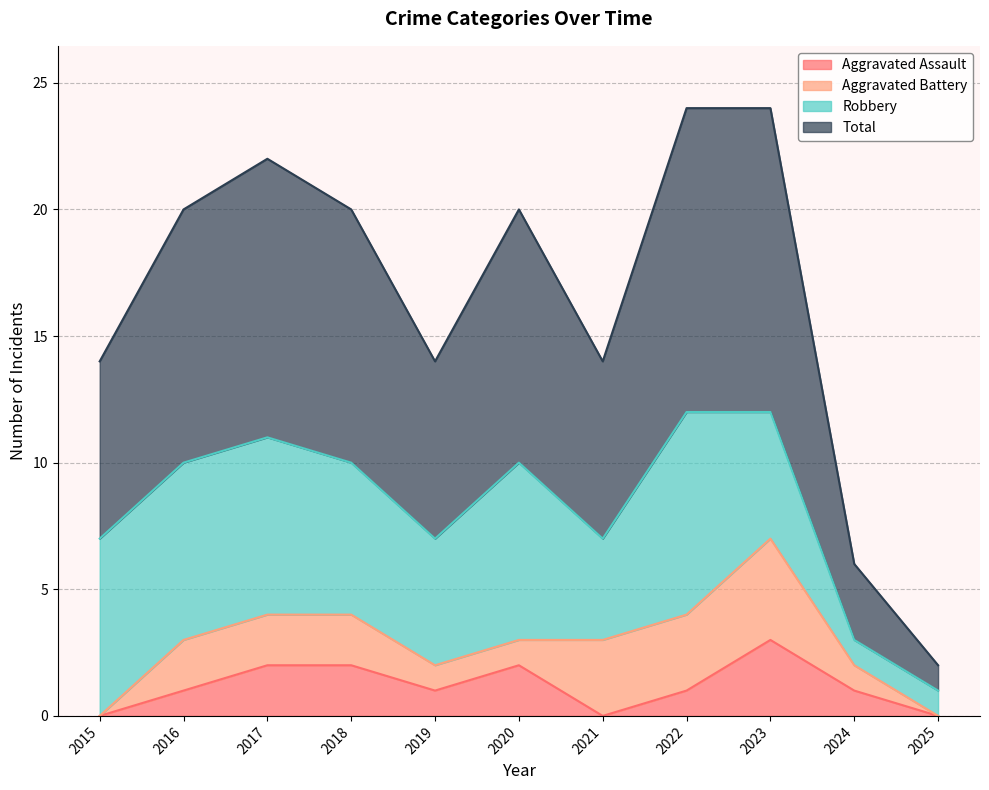

The value of Aggravated Assault at 2015 is 1. True or false?

False